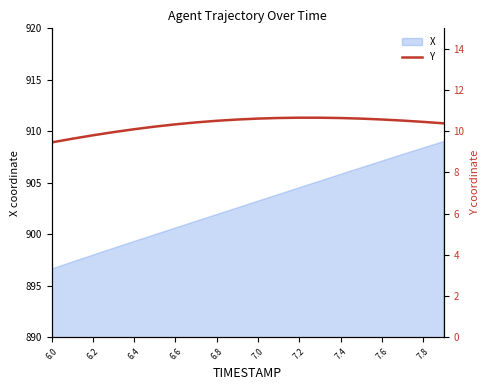

The value of X at 7.4 is 1437.1. True or false?

False